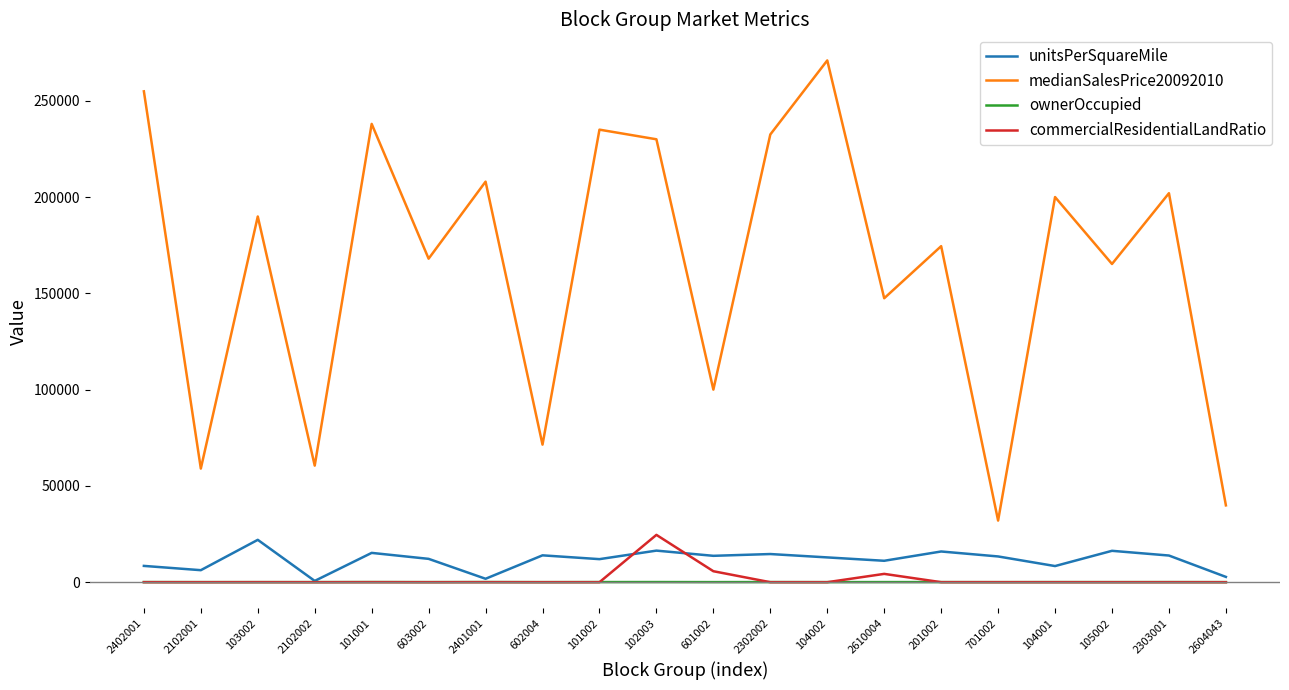

What is the total value across all series at 701002?

45423.0